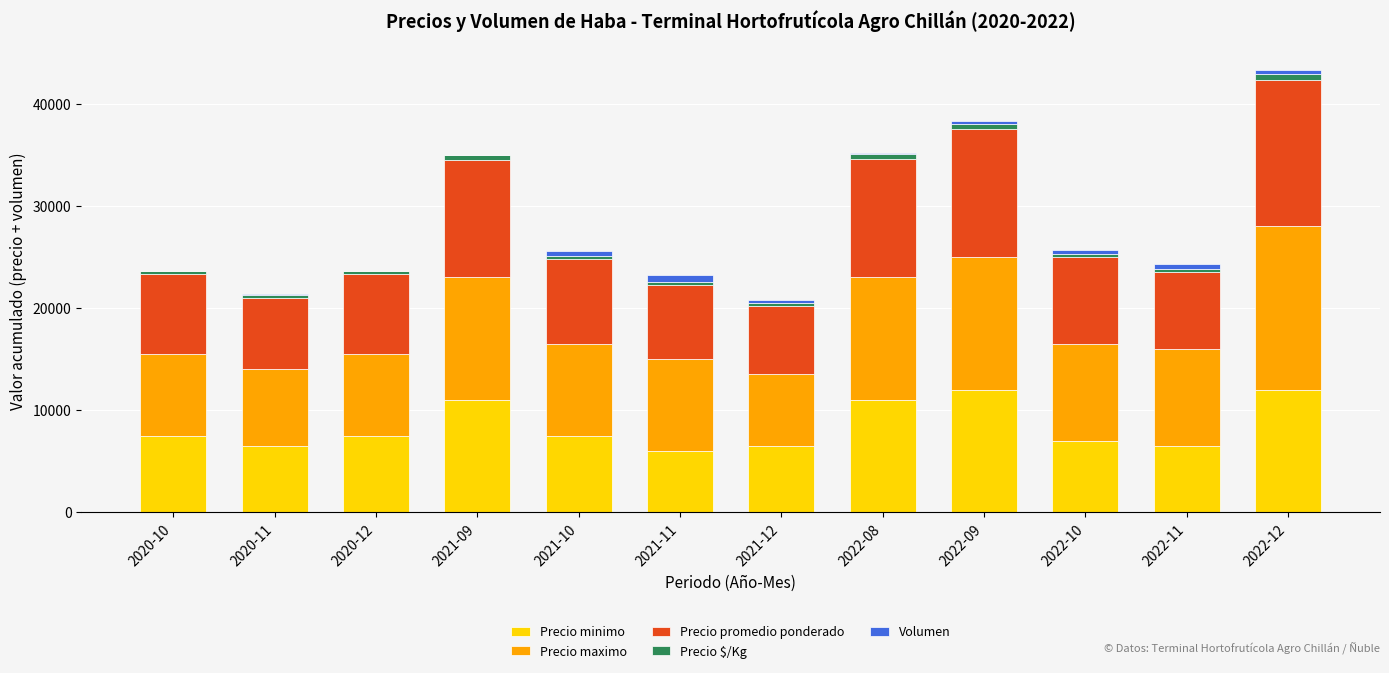

How many categories are shown in the chart?

12